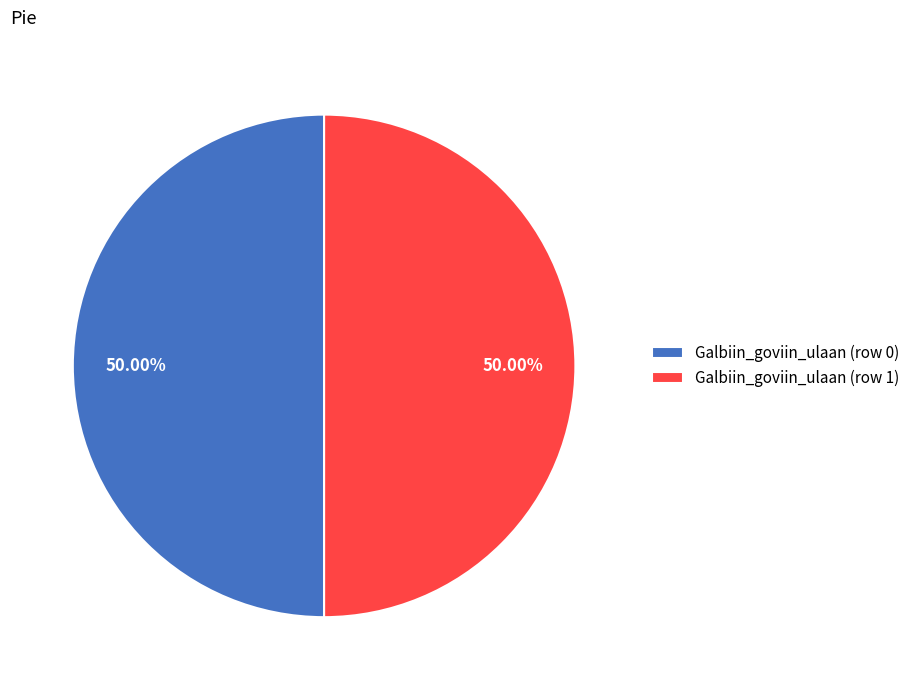

What is the ratio of the value at Galbiin_goviin_ulaan (row 0) to the value at Galbiin_goviin_ulaan (row 1)?

1.0